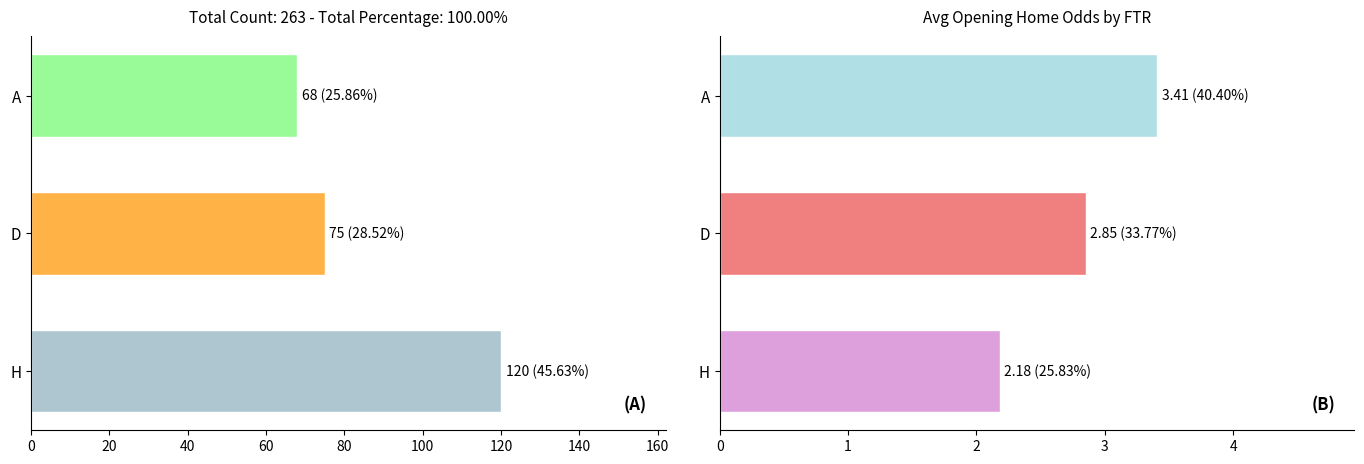

Does the chart contain any negative values?

No